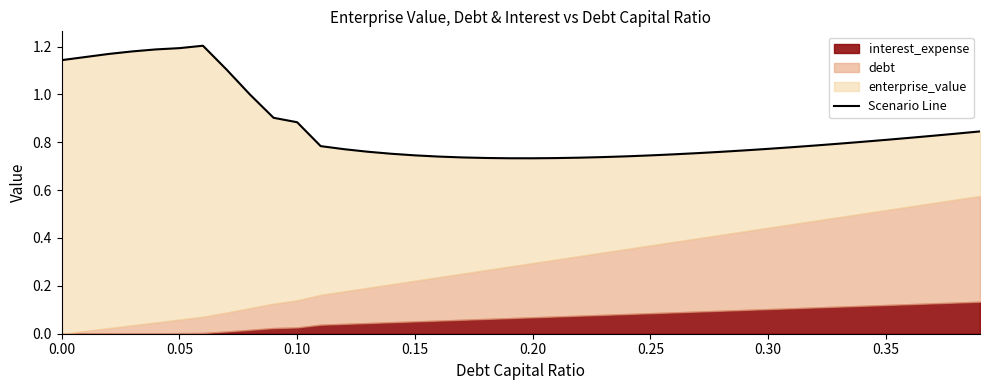

What is the smallest value displayed?

0.7